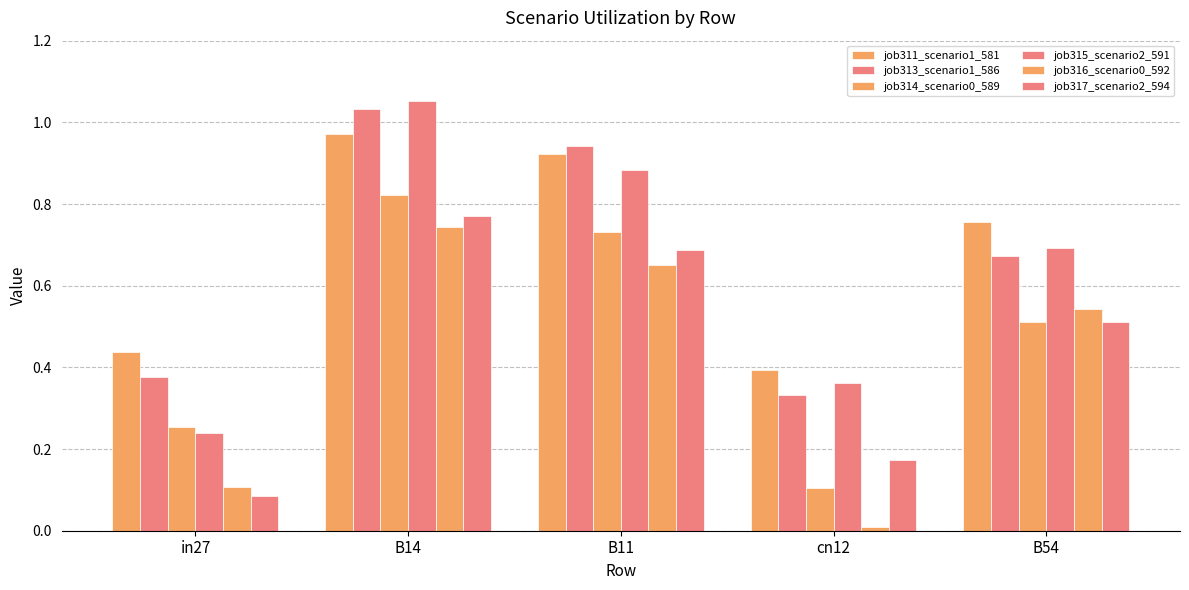

List the series in order of their peak value, highest first.

job315_scenario2_591, job313_scenario1_586, job311_scenario1_581, job314_scenario0_589, job317_scenario2_594, job316_scenario0_592